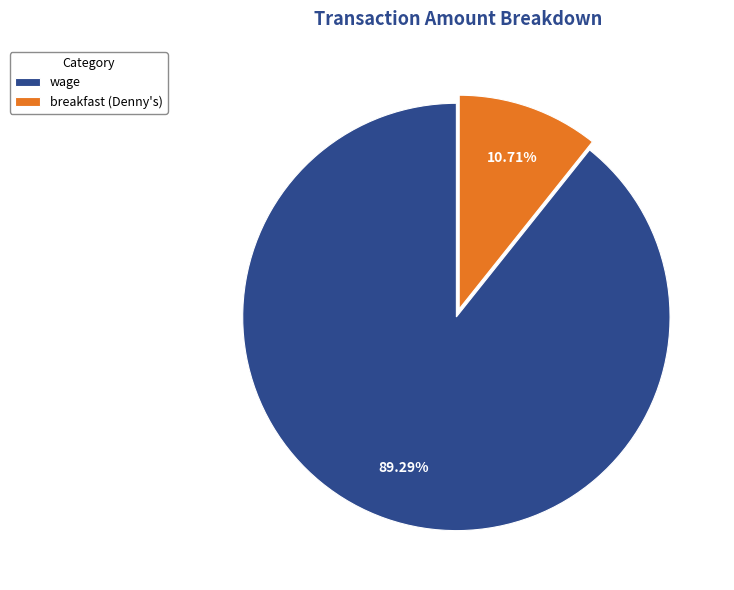

To the nearest percent, what is the combined percentage of breakfast (Denny's) and wage?

100%